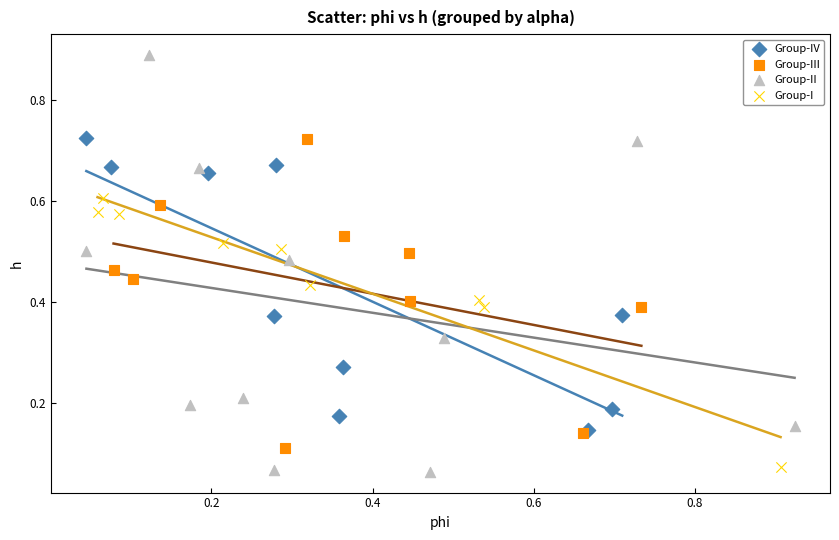

Which series has the widest spread of Y values?

Group-II